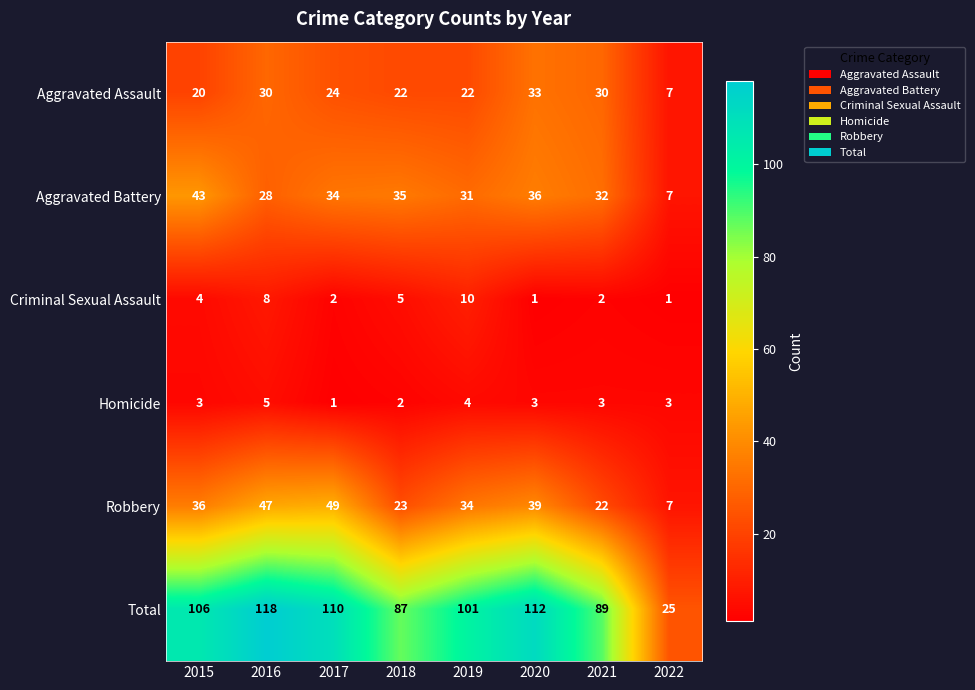

What is the spread (max minus min) of values at 2015?

103